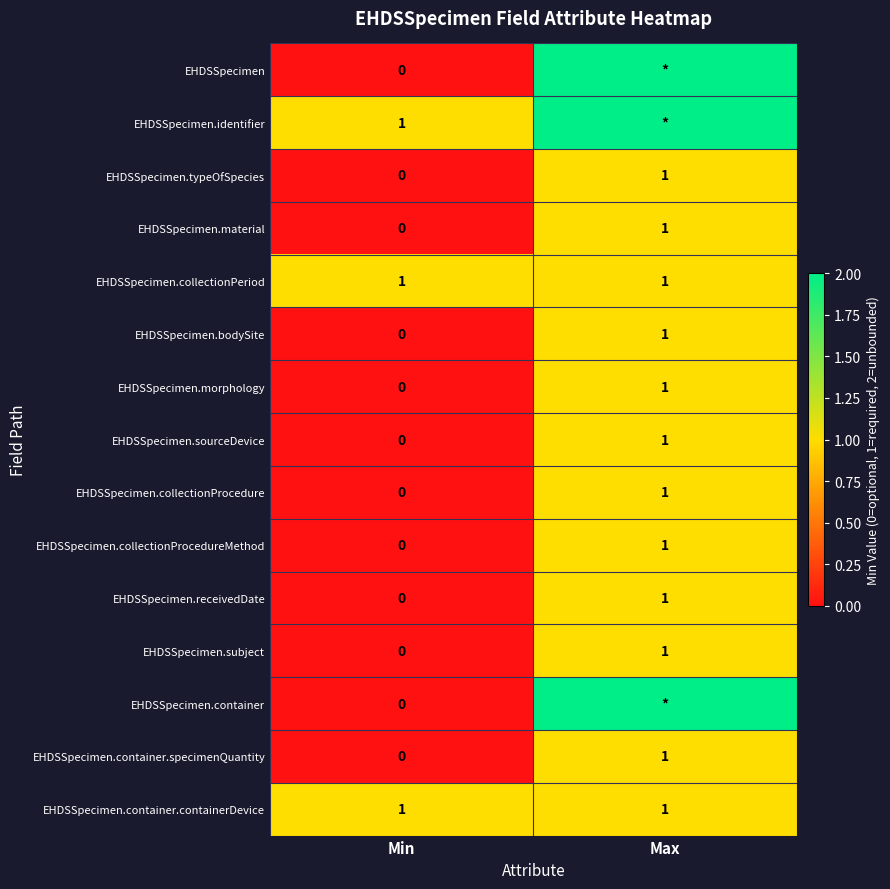

Is the value of EHDSSpecimen.material at Min greater than the value of EHDSSpecimen.collectionProcedure at Max?

No